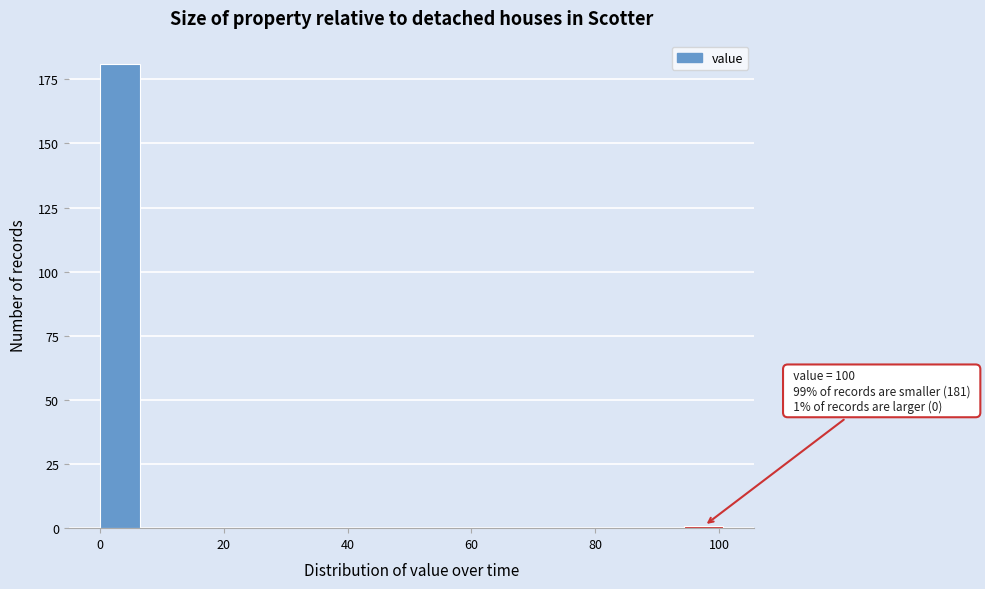

Around what value on the x-axis is the tallest bar? Give the approximate position of its centre, as read against the axis.

4